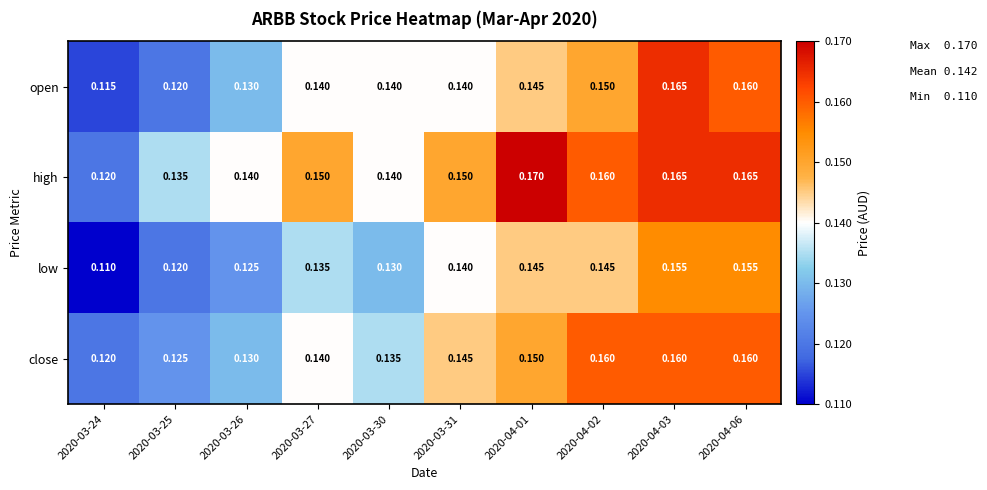

List the series in order of their peak value, lowest first.

low, close, open, high